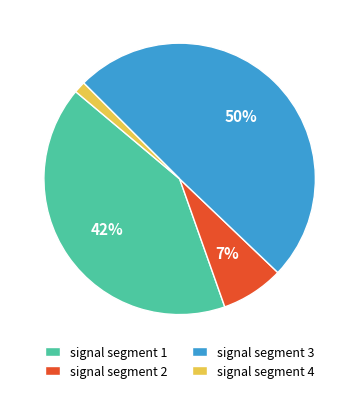

What percentage is the signal segment 1 slice, to the nearest percent?

42%